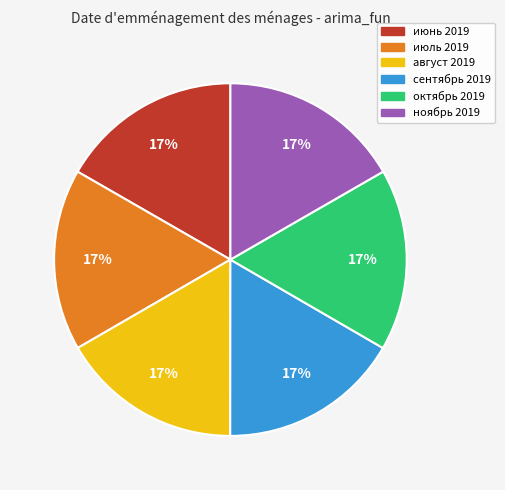

To the nearest percent, what is the combined percentage of август 2019 and ноябрь 2019?

33%